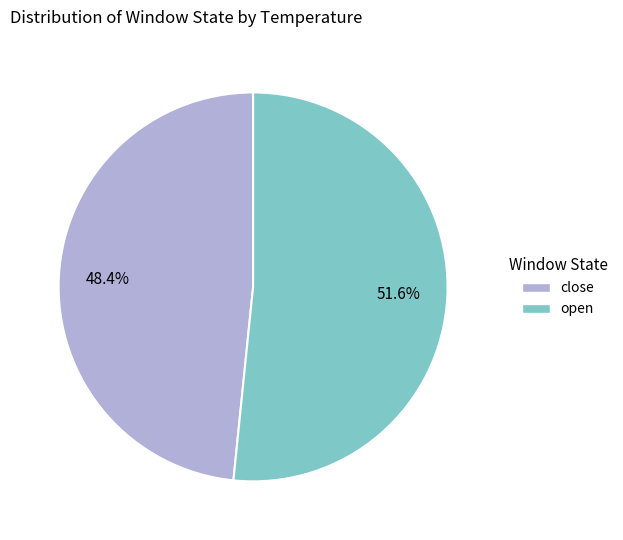

How many segments does this pie chart have?

2